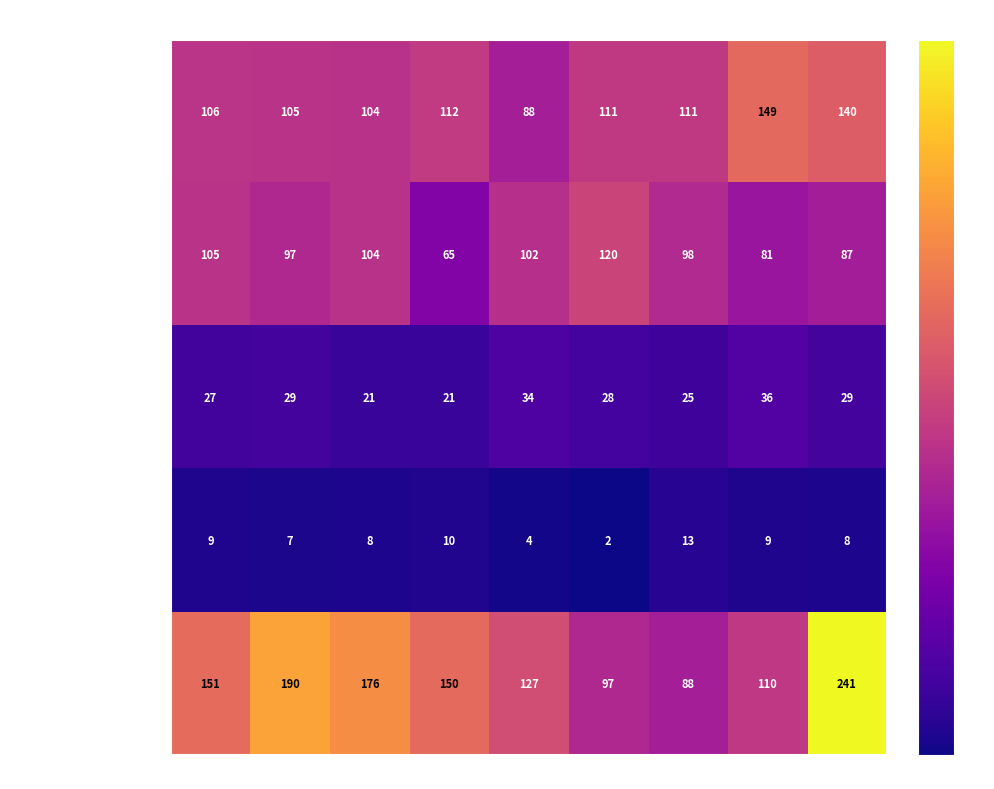

At which category is the sum across all series the highest?

2023